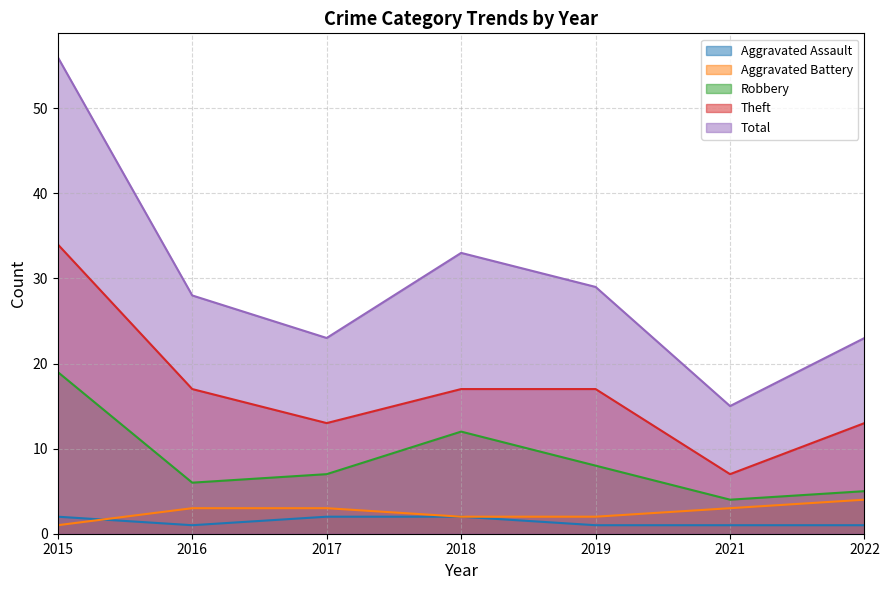

What are all the series names shown in the legend?

Aggravated Assault, Aggravated Battery, Robbery, Theft, Total